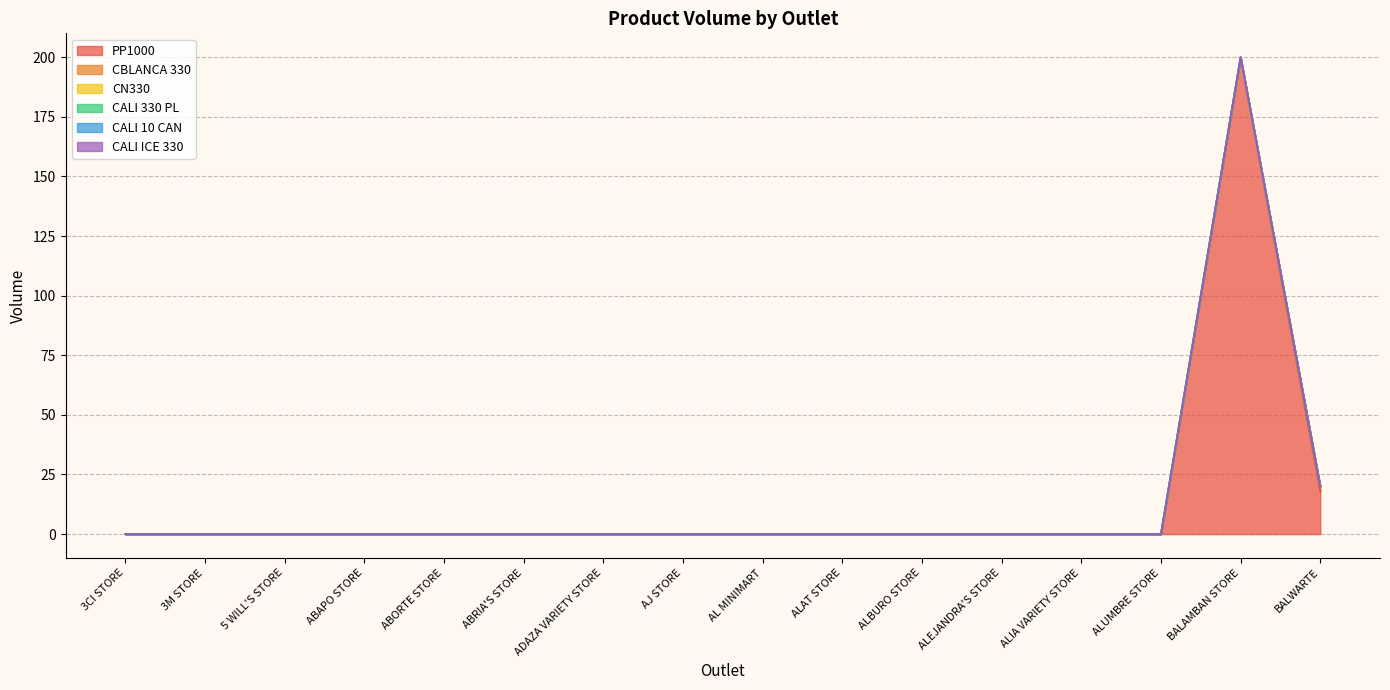

How many lines are shown in the chart?

6